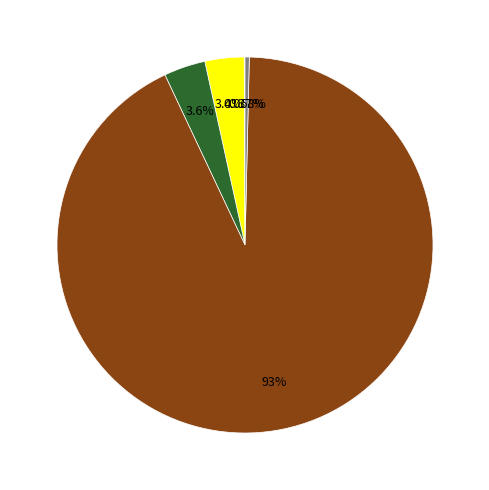

To the nearest percent, what is the average slice percentage?

20%